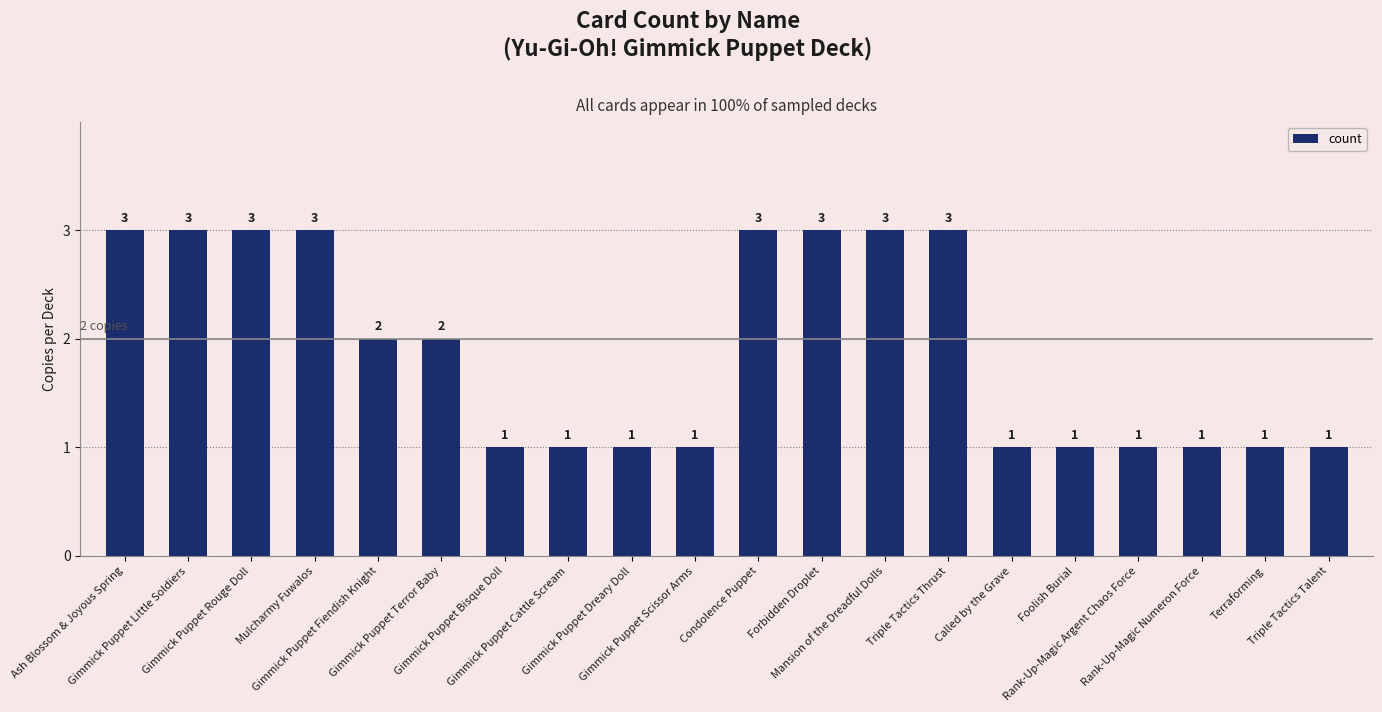

How many distinct data groups are displayed?

1